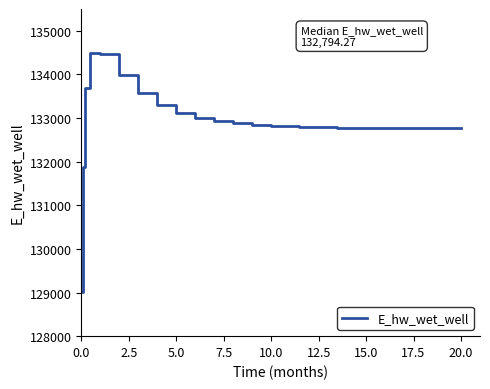

What is the maximum value shown in the chart?

134482.1